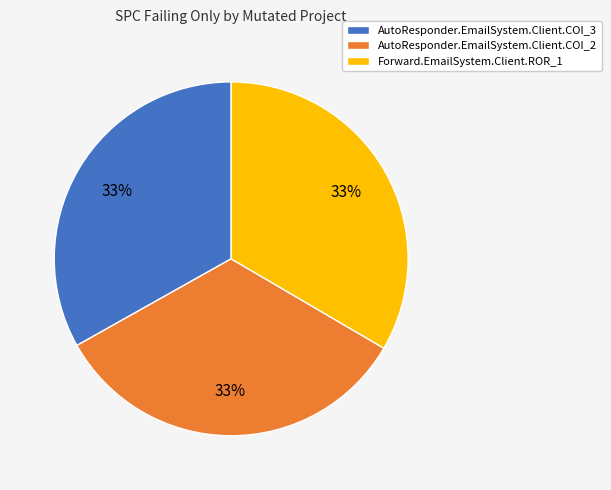

To the nearest percent, what portion does AutoResponder.EmailSystem.Client.COI_2 represent?

33%